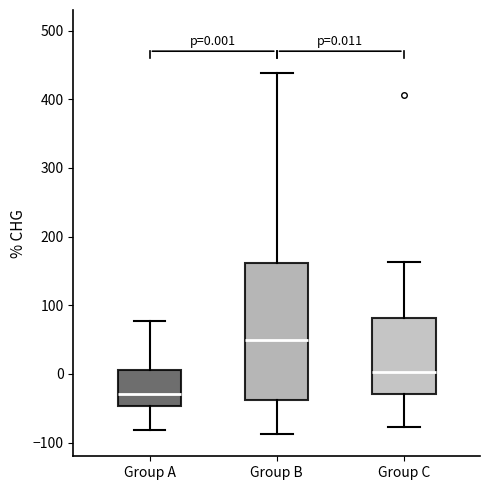

Which box has the lowest median line?

Group A